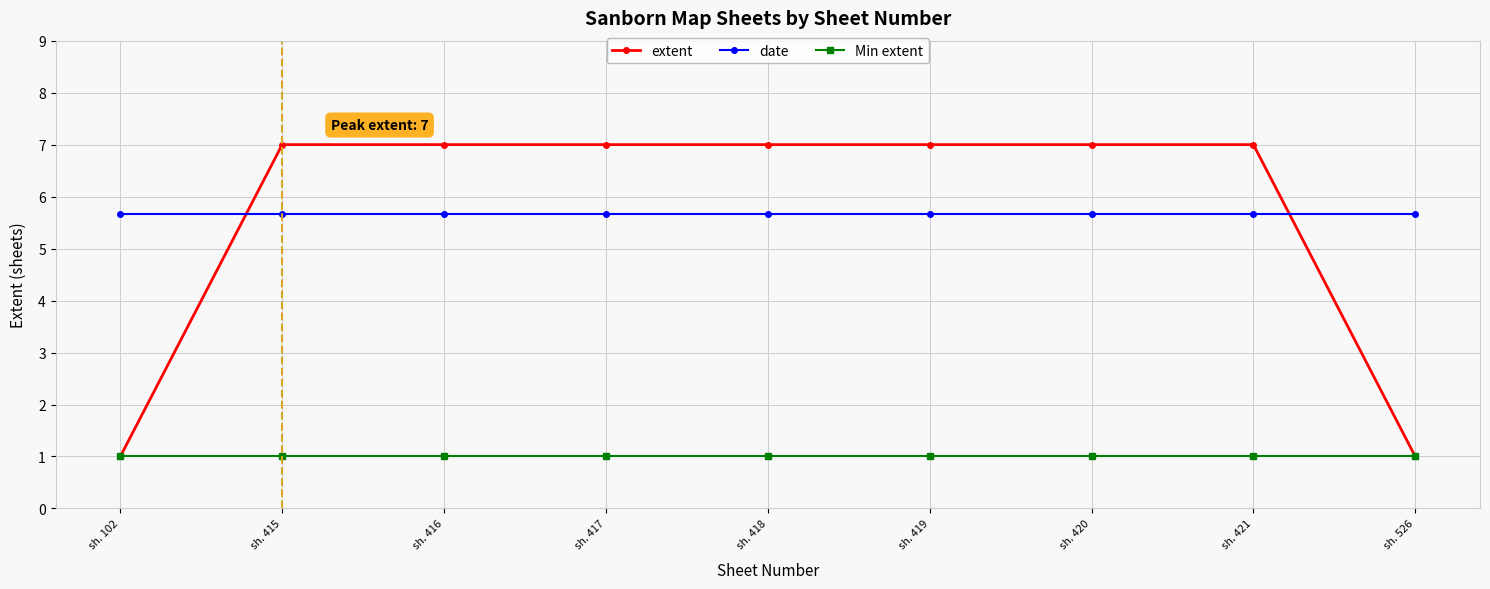

What is the value of the Min extent point at the 7th from the left?

1.0